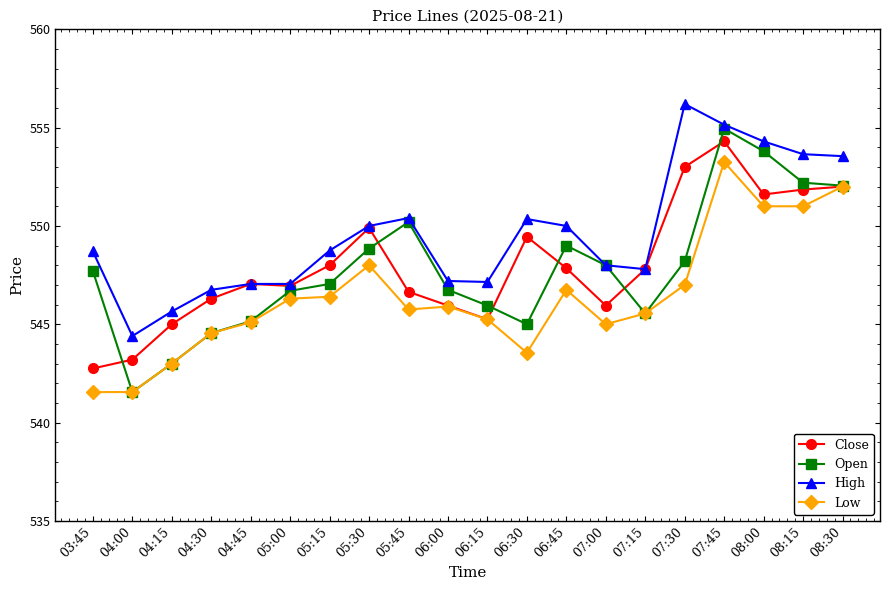

In Close, how many points are lower than both neighbors (excluding endpoints)?

4